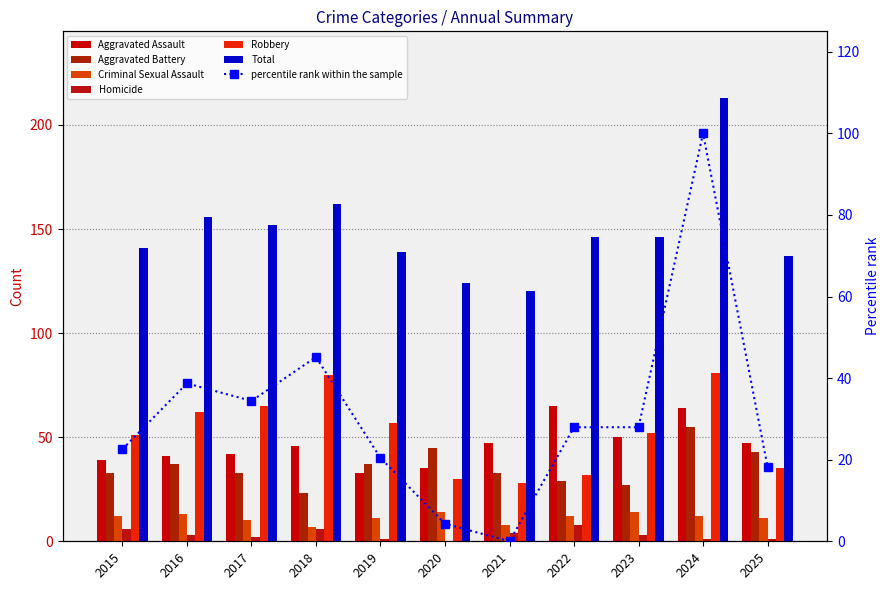

Where is Aggravated Battery nearest to the value 39?

2016